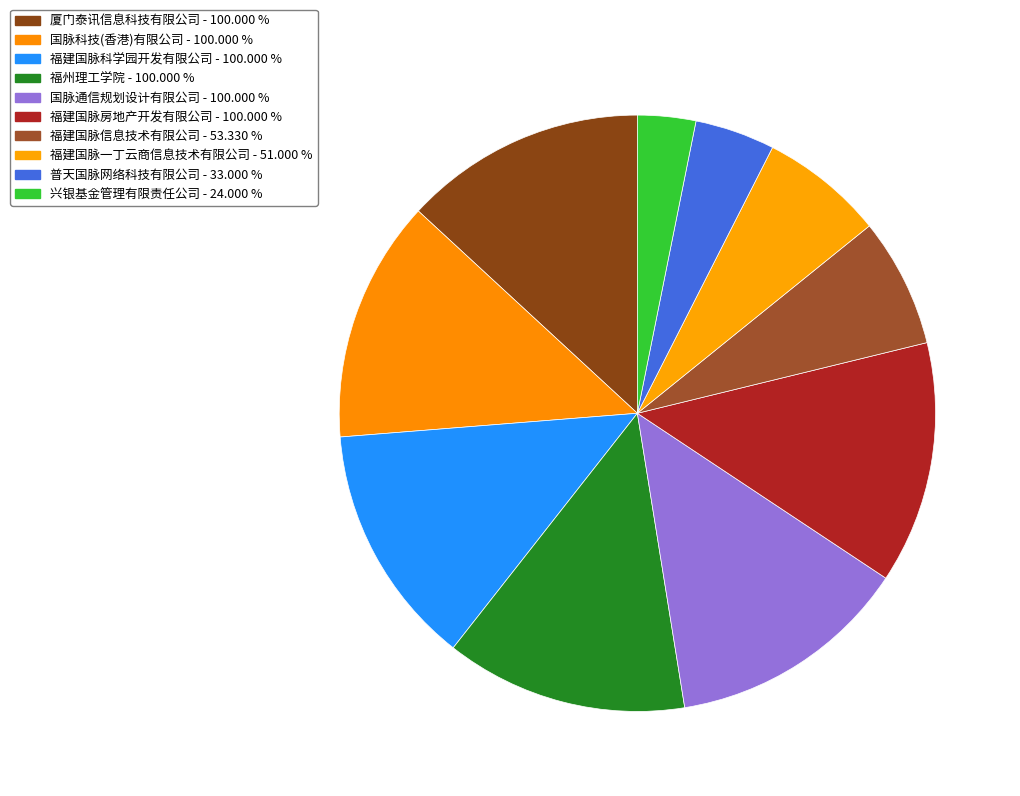

To the nearest percent, what is the combined percentage of 福建国脉信息技术有限公司 and 国脉科技(香港)有限公司?

20%